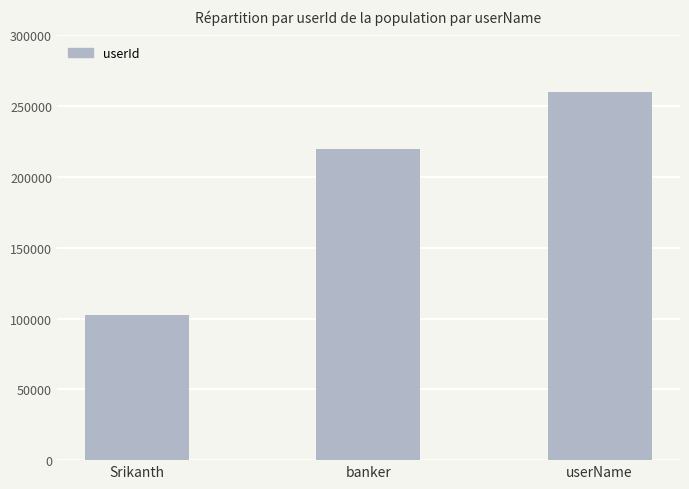

What is the smallest value displayed?

102548